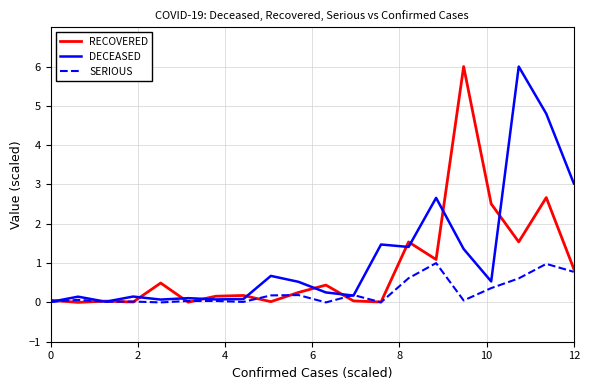

List the series in order of their overall mean, lowest first.

SERIOUS, RECOVERED, DECEASED